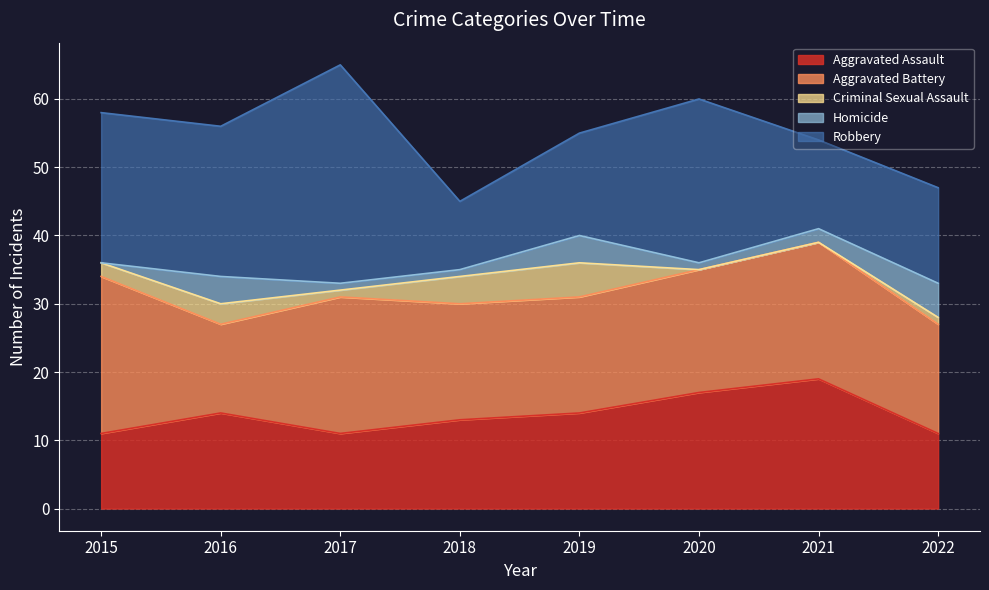

What is the difference between the second highest and minimum values in the Criminal Sexual Assault series?

4